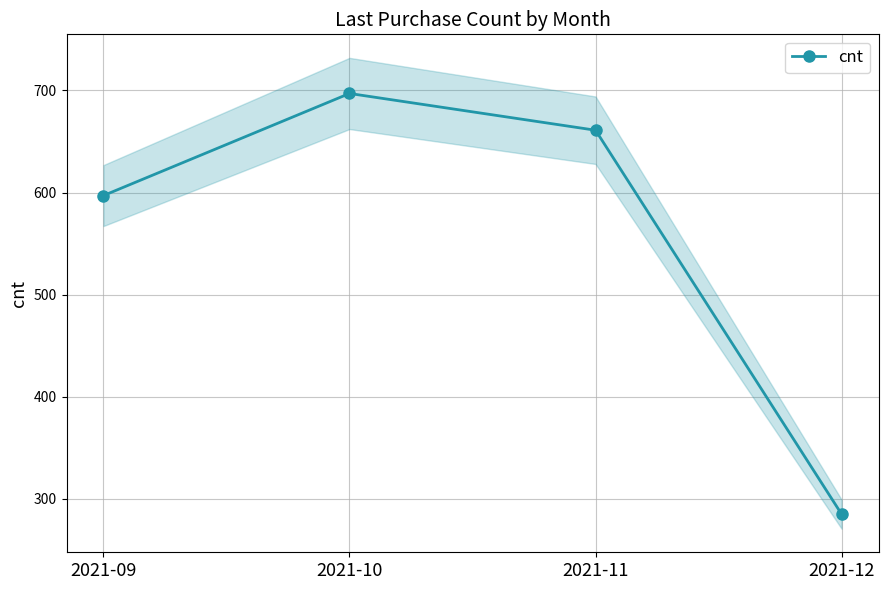

What is the change in value from 2021-10 to 2021-12?

-412